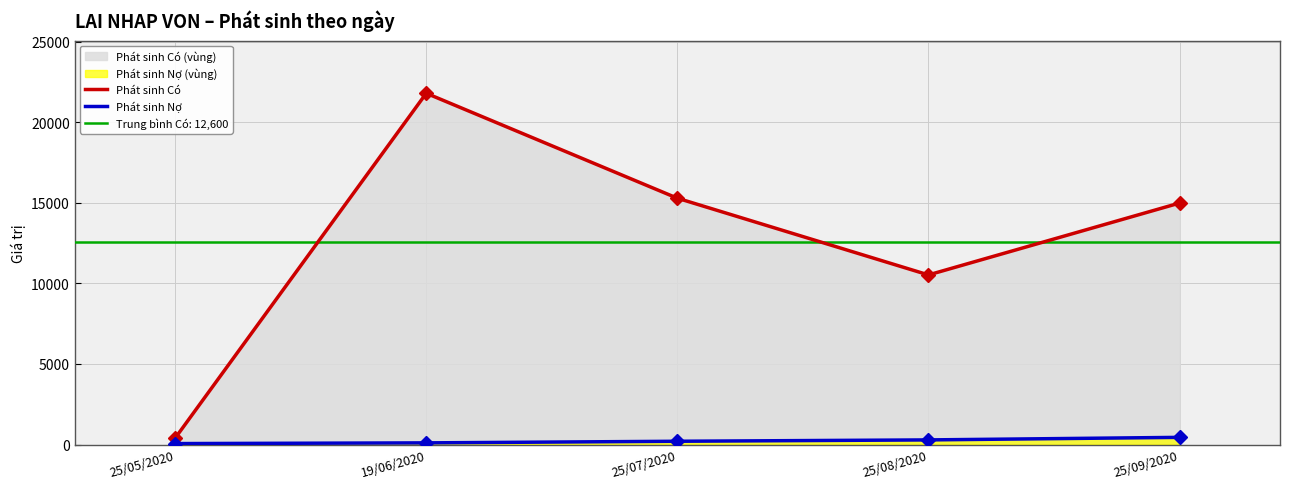

What is the difference between the second highest and second lowest values in the Phát sinh Có series?

4761